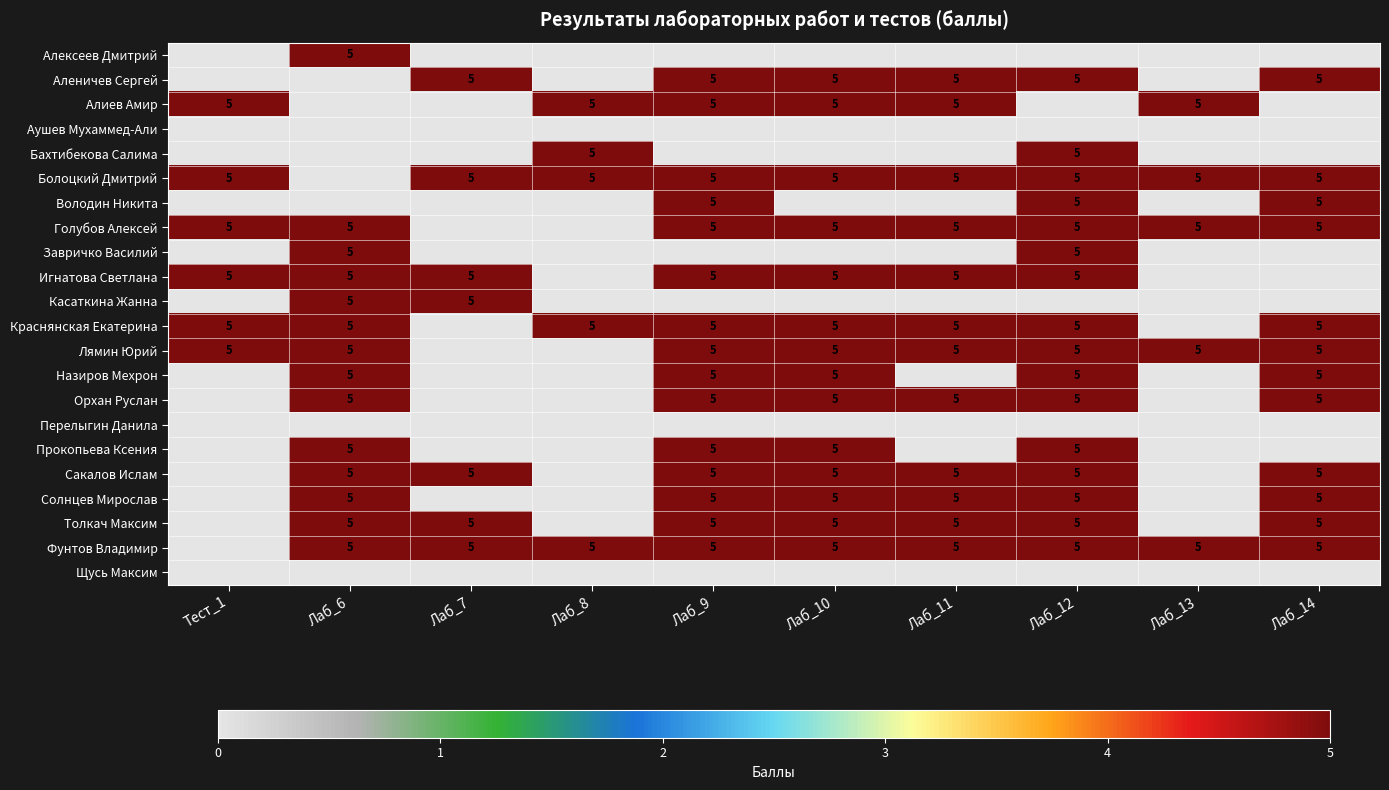

What is the sum of the Болоцкий Дмитрий values at Лаб_7 and Лаб_8?

10